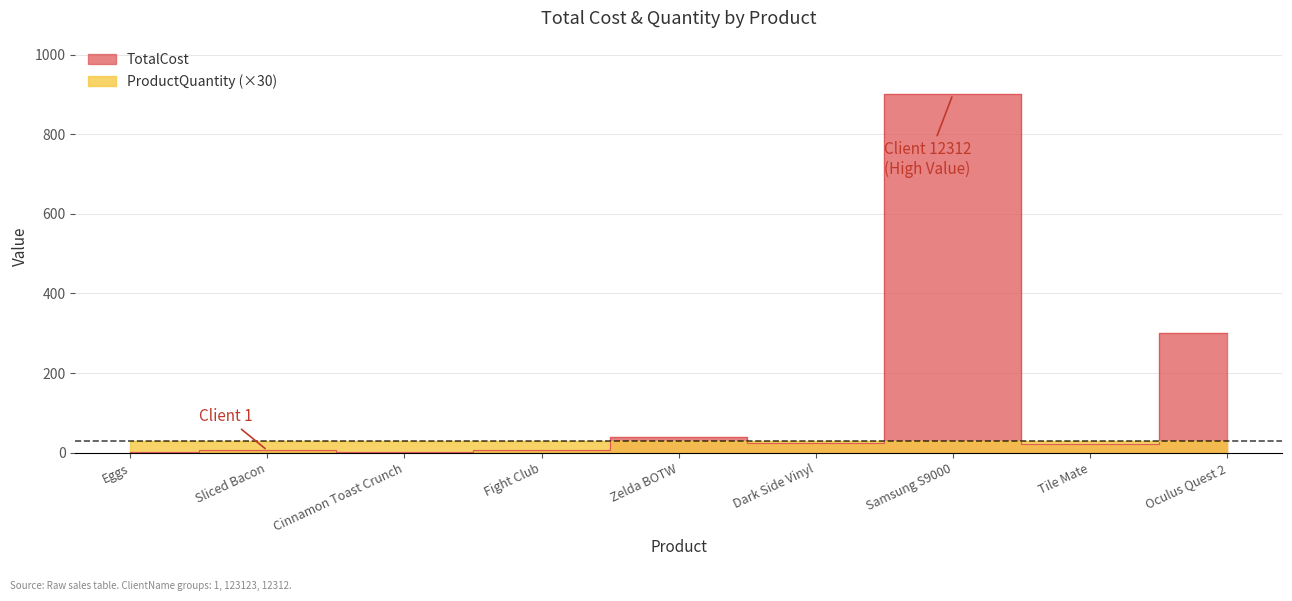

What is the sum of the values at Tile Mate and Fight Club?

29.1